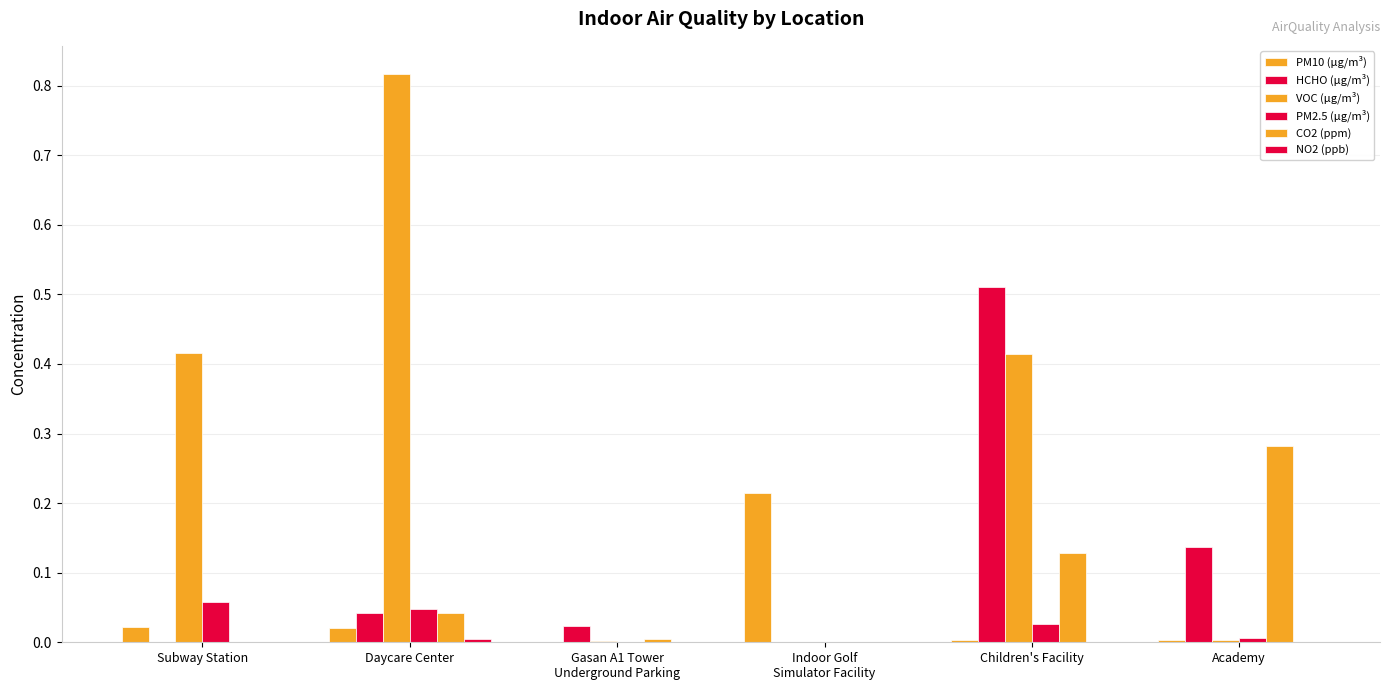

Which category has the lowest value across all series?

Indoor Golf
Simulator Facility